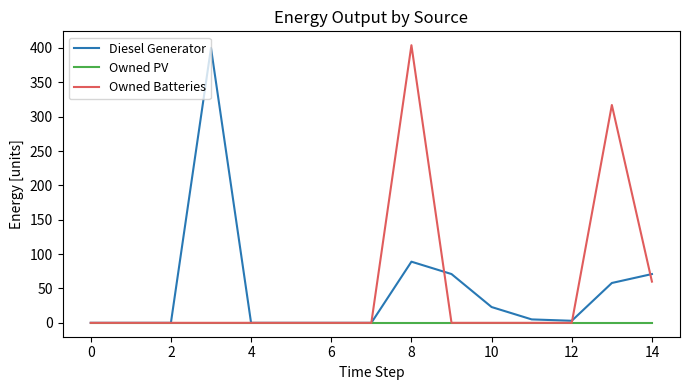

Does the chart display data point markers on the line(s)?

No